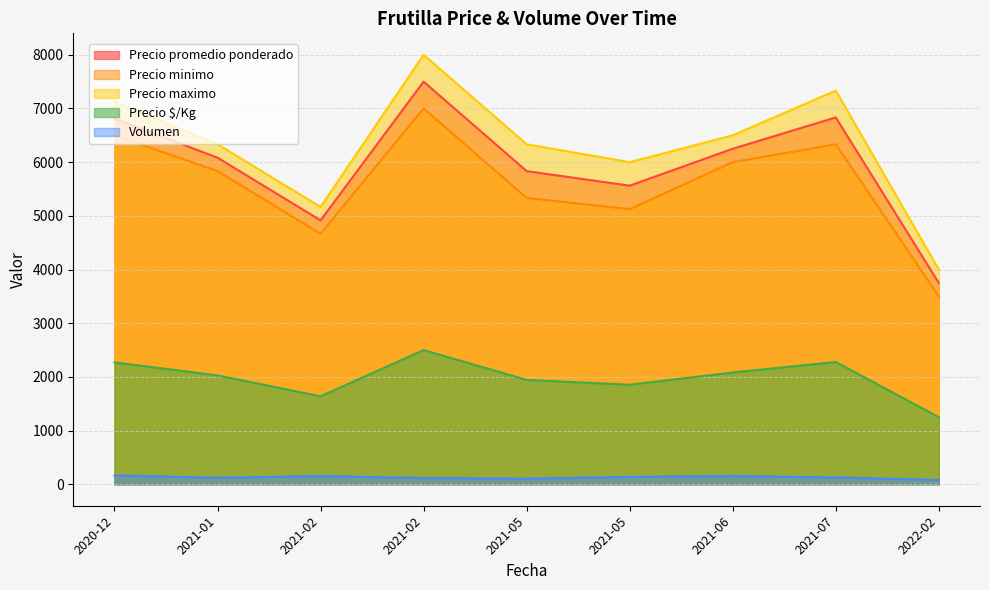

True or false: Volumen and Precio minimo cross at least once.

False